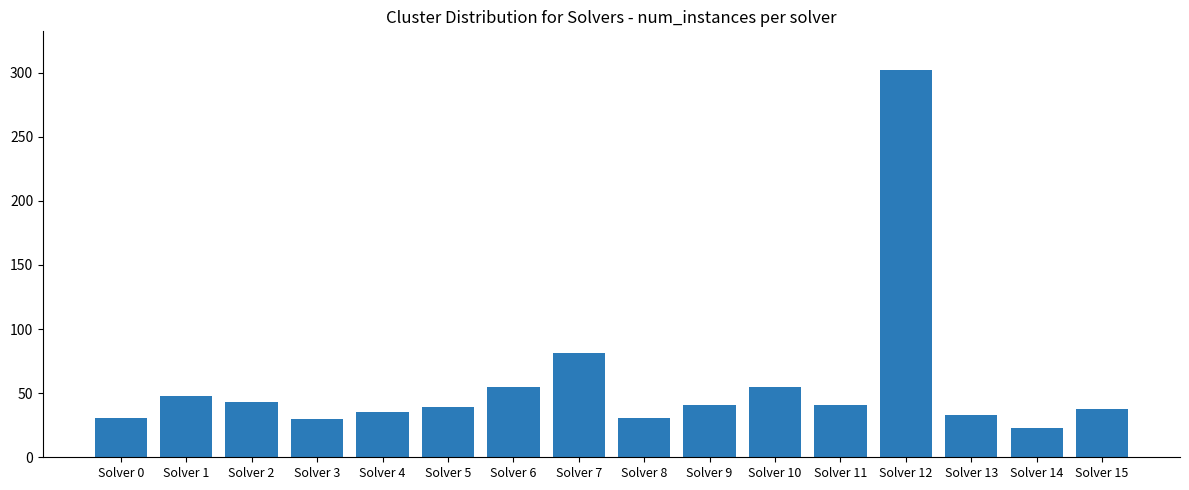

The value at Solver 4 is 35. True or false?

True